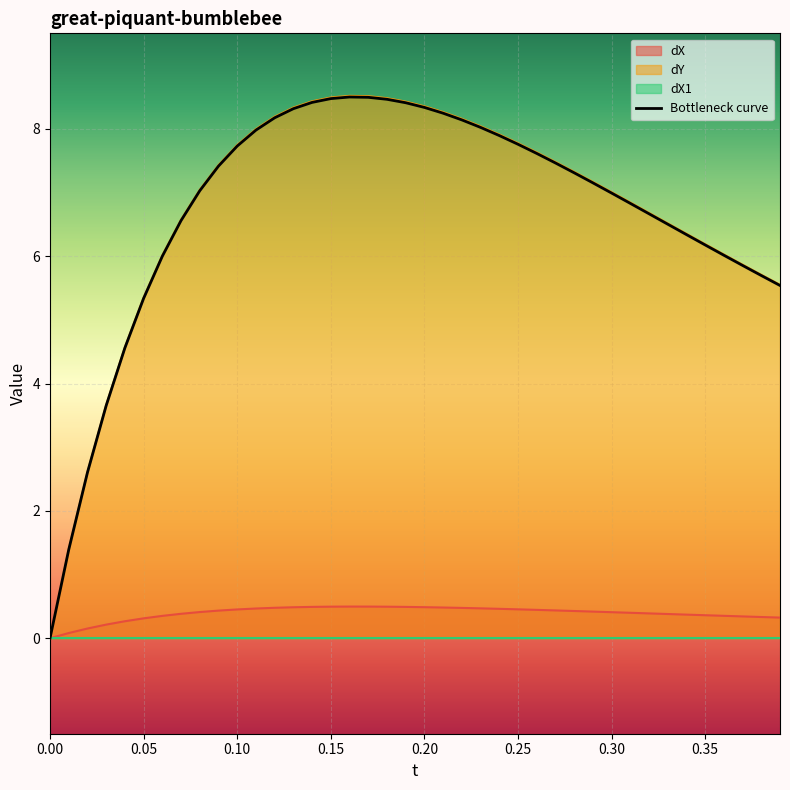

How many values are above zero?

39